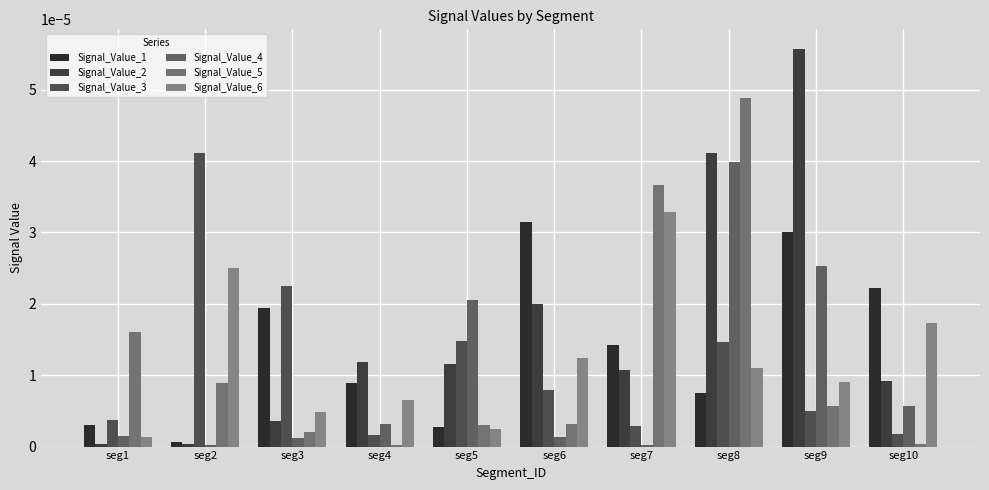

Count the number of data series in this chart.

6